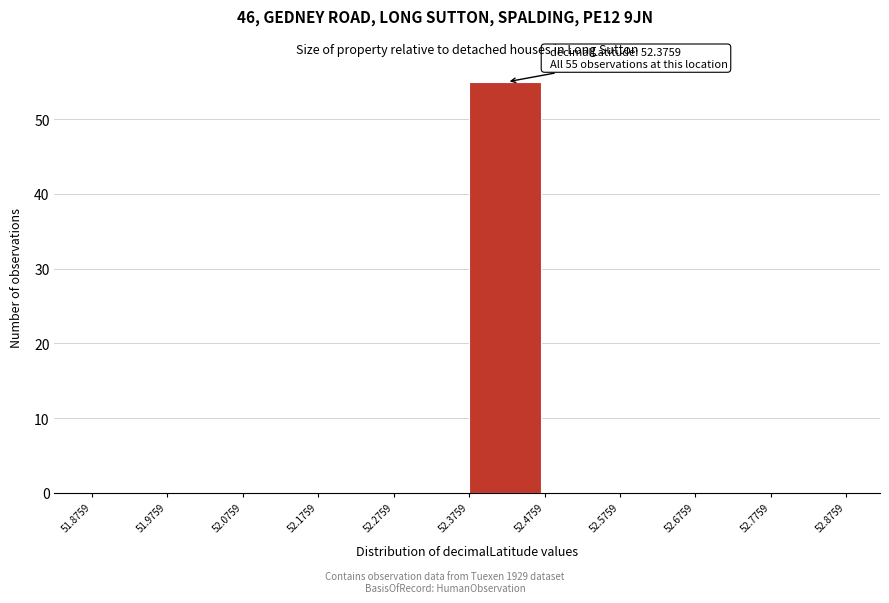

Which range on the x-axis has the tallest bar?

52.3759 to 52.4759